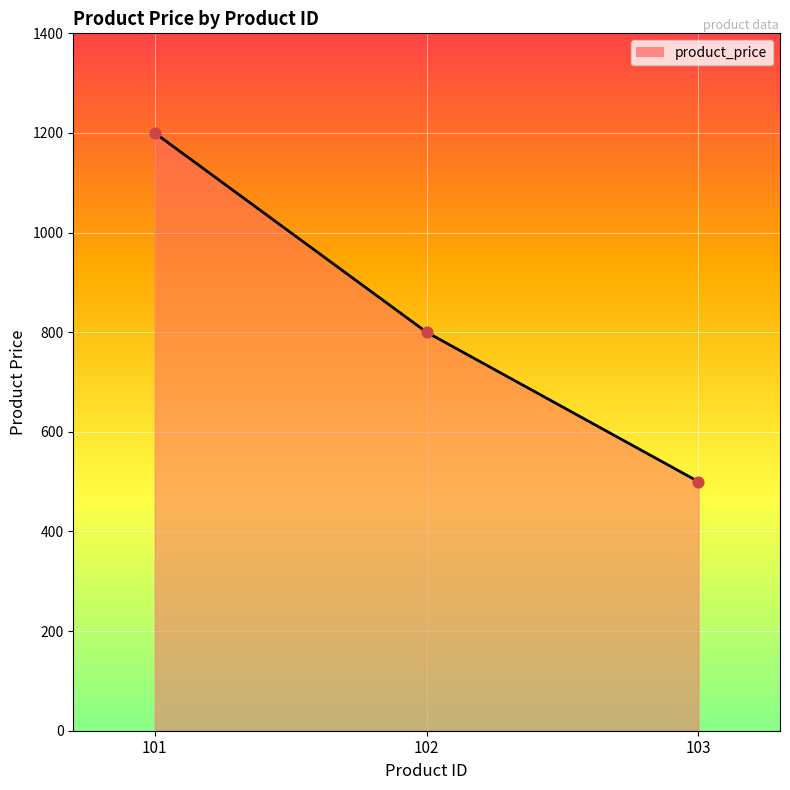

What is the change in value from 102 to 103?

-300